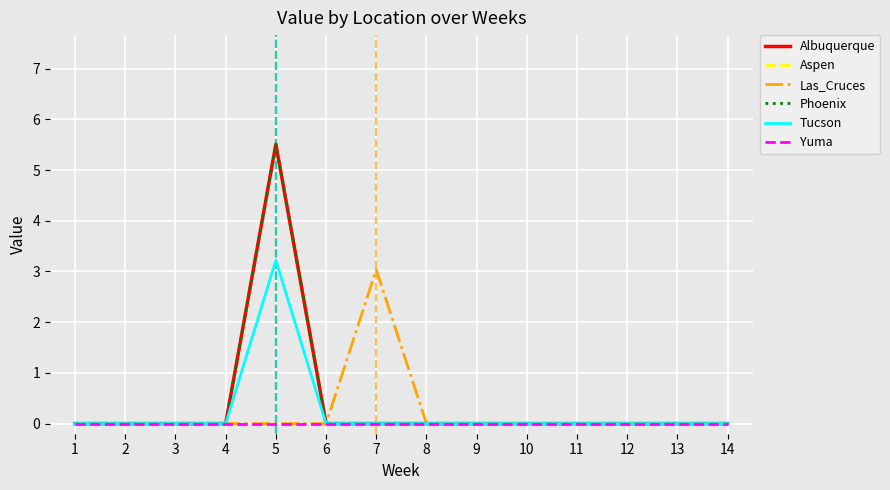

Which series has the largest total across all categories?

Albuquerque